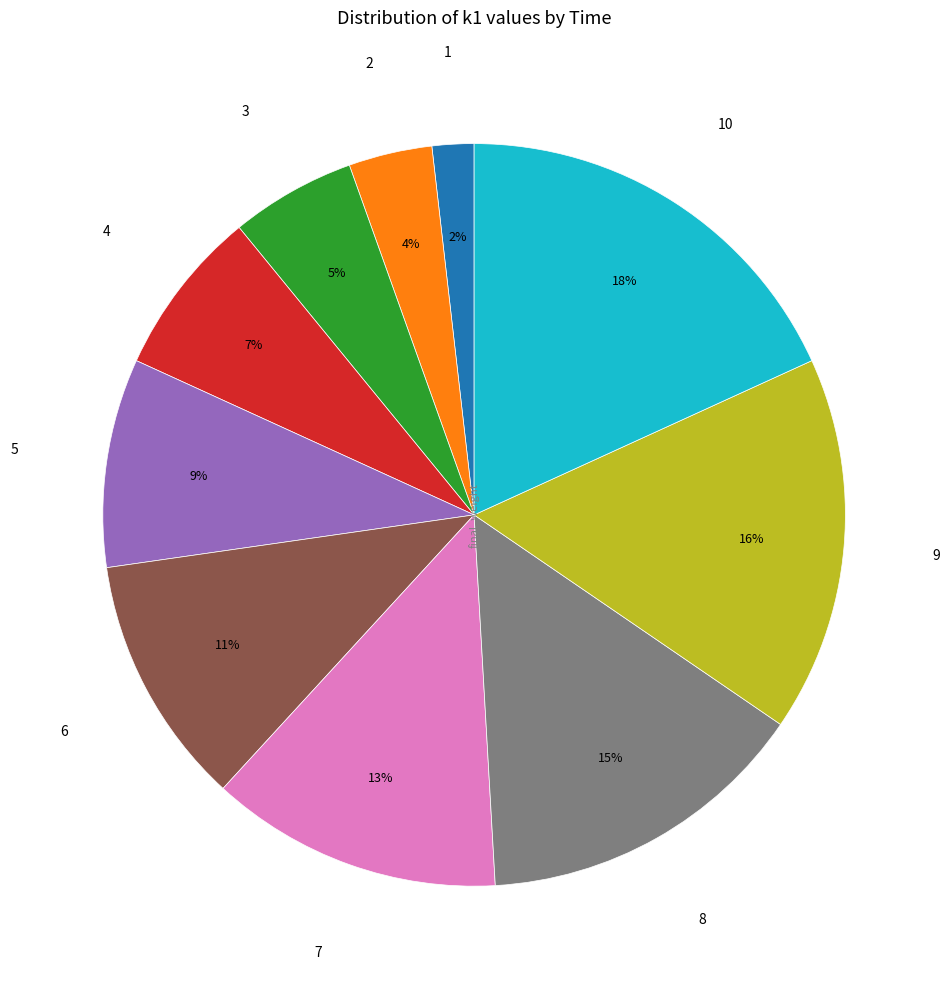

Does 4 represent more than half of the total?

No